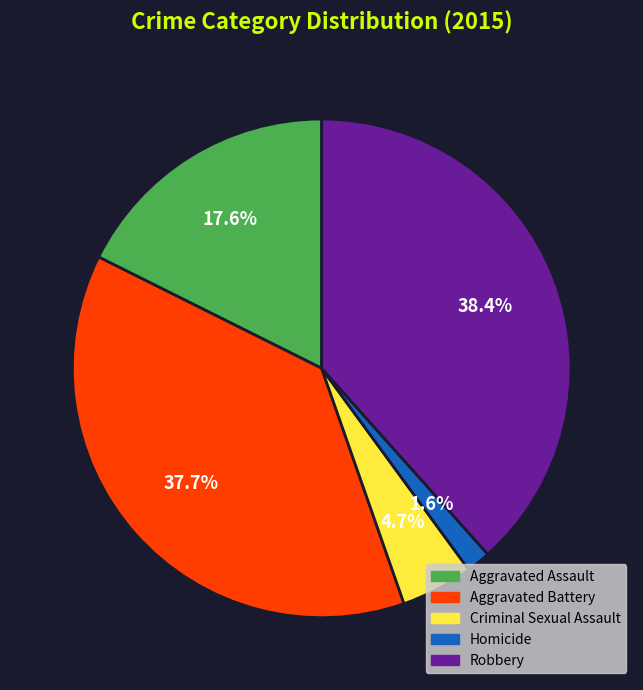

What percentage is the Robbery slice, to the nearest percent?

38%